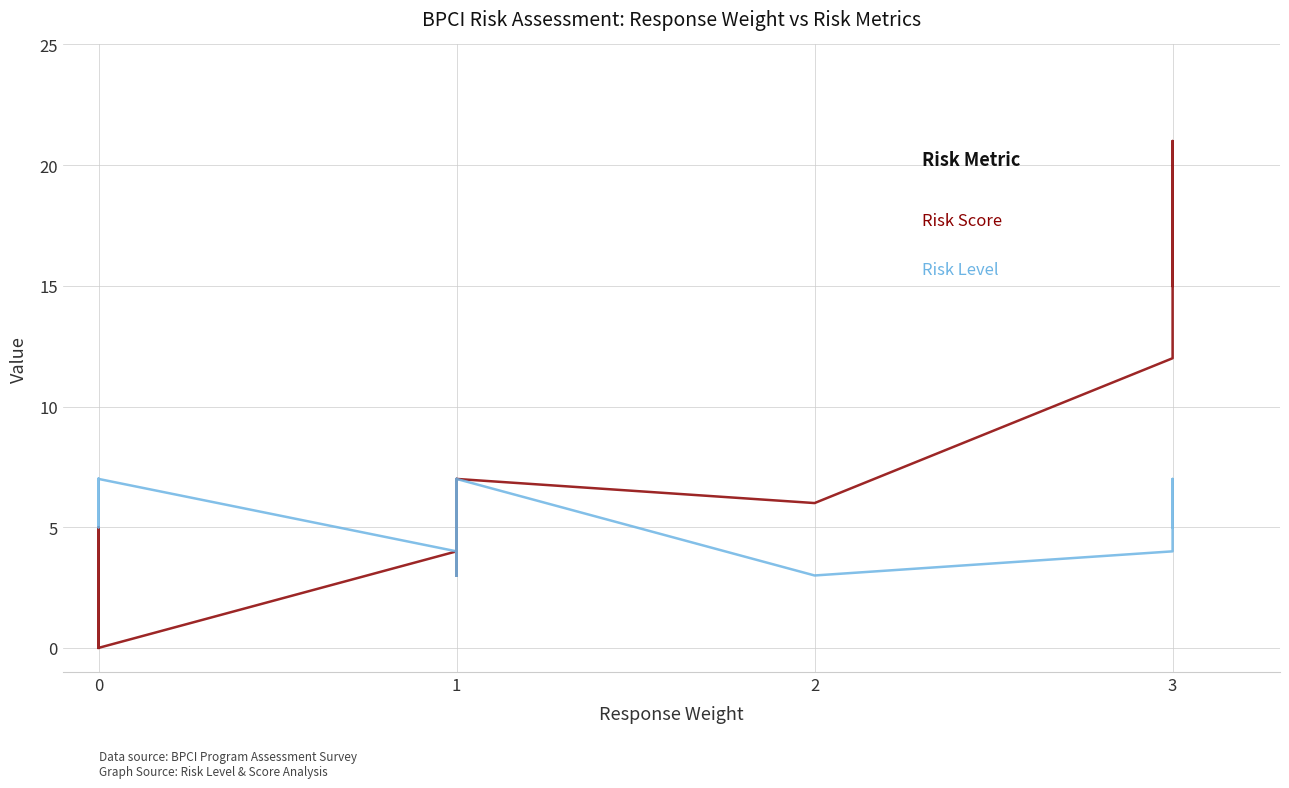

What is the value of the Risk Score point at the 28th from the left?

15